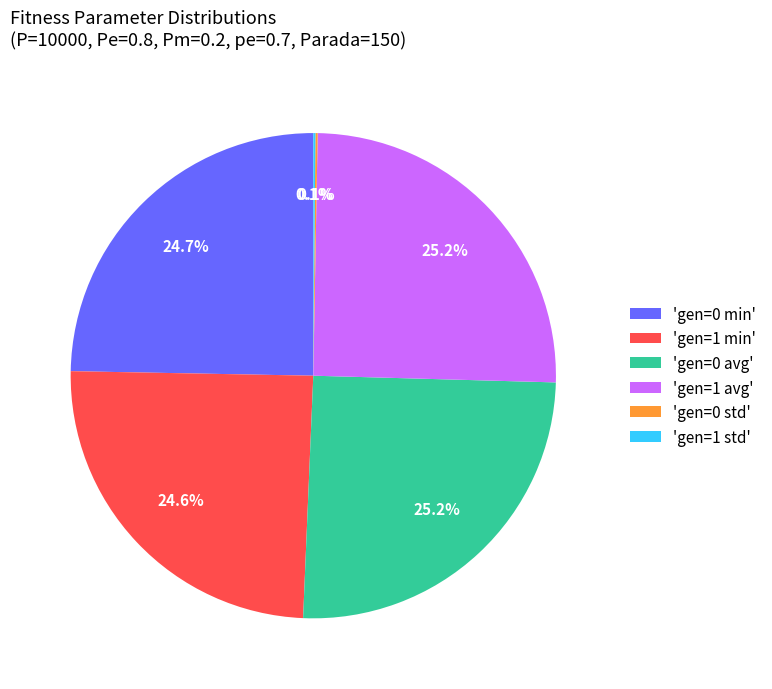

How much of the chart is everything except 'gen=1 avg'?

74.8%